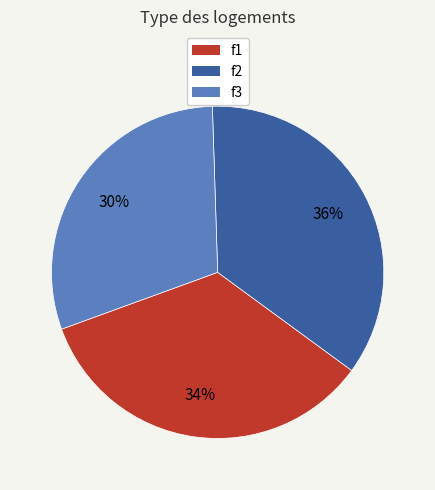

To the nearest percent, what is the average slice percentage?

33%